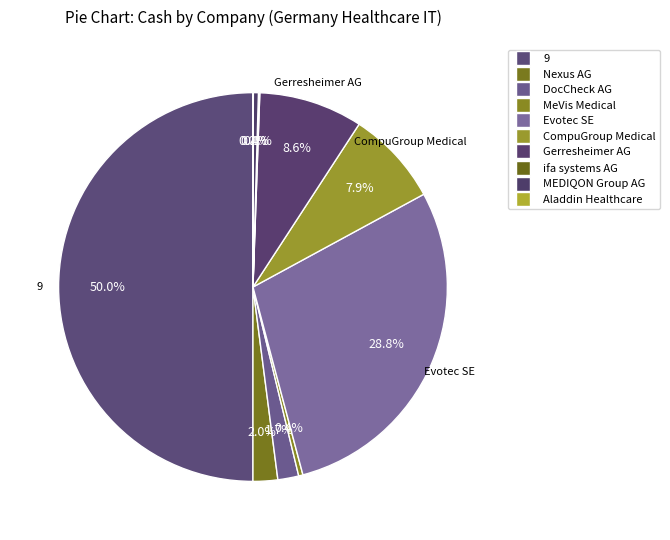

How many segments does this pie chart have?

10